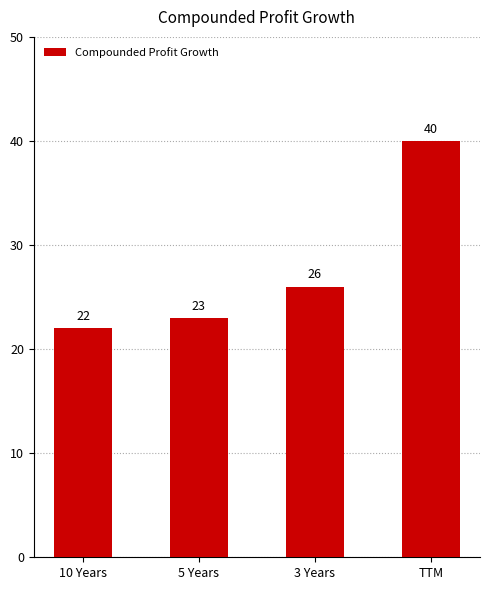

Where is the data nearest to the value 31?

3 Years